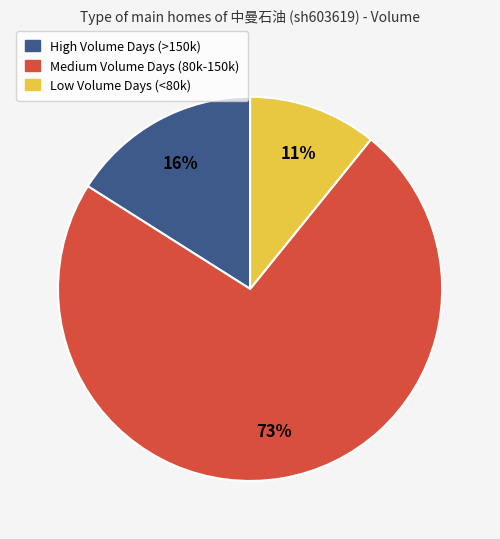

Does any single category account for the majority?

Yes